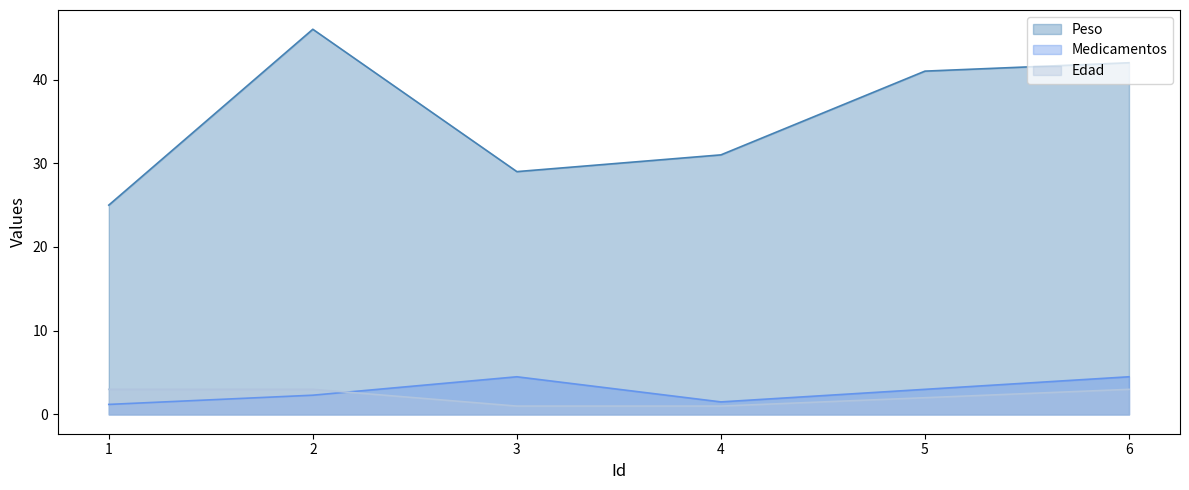

How many values in the Edad series are below 3?

3